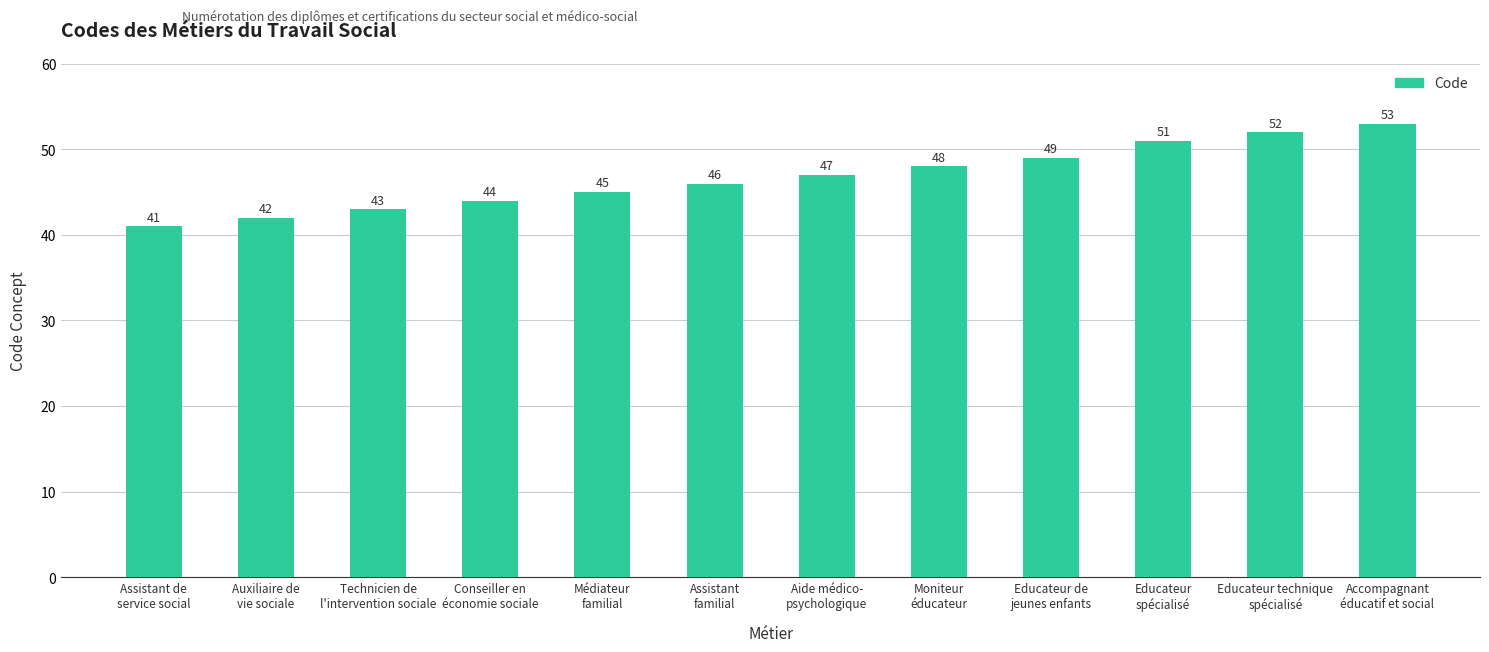

Between Educateur technique
spécialisé and Moniteur
éducateur, which is larger?

Educateur technique
spécialisé